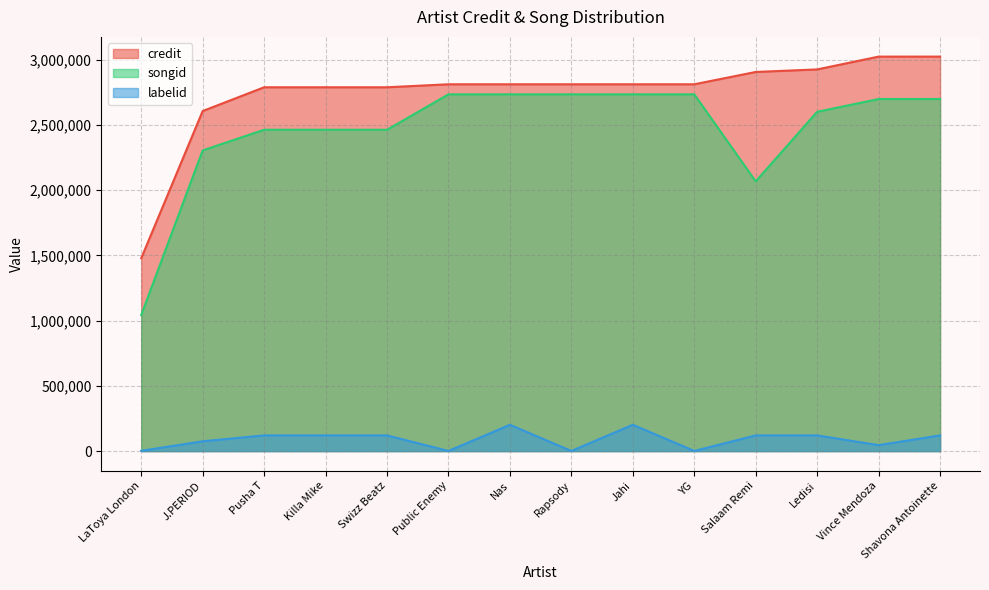

List the series in order of their peak value, lowest first.

labelid, songid, credit